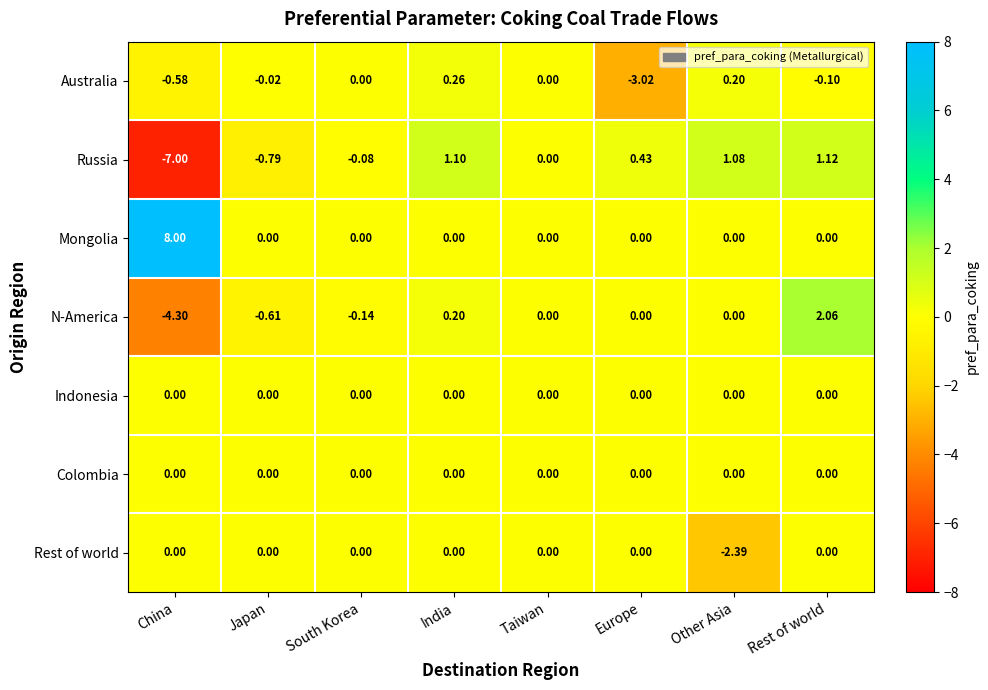

Which series has the largest total across all categories?

Mongolia